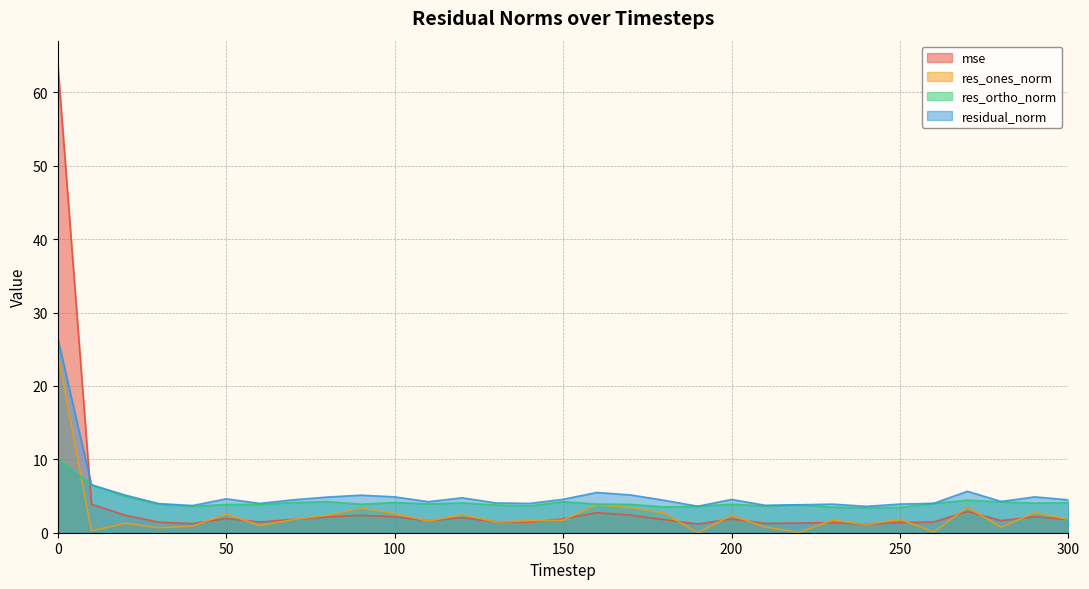

True or false: res_ones_norm has more than 2 points higher than both neighbors.

True